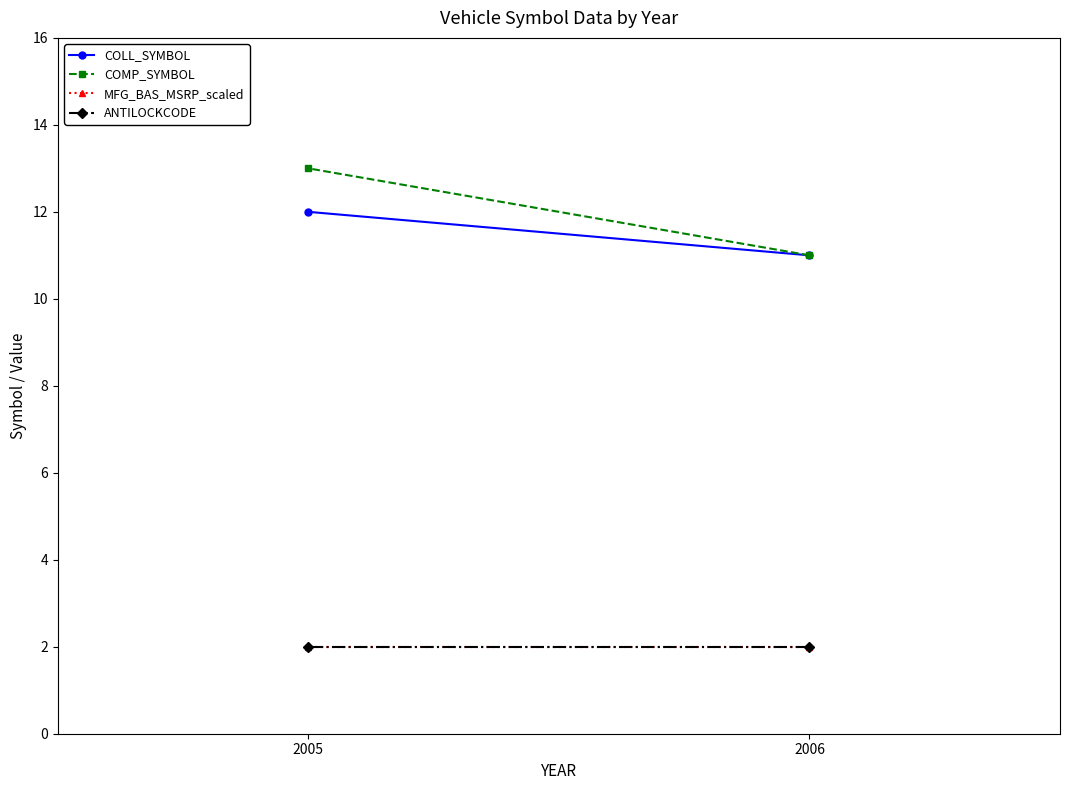

How many lines are shown in the chart?

4